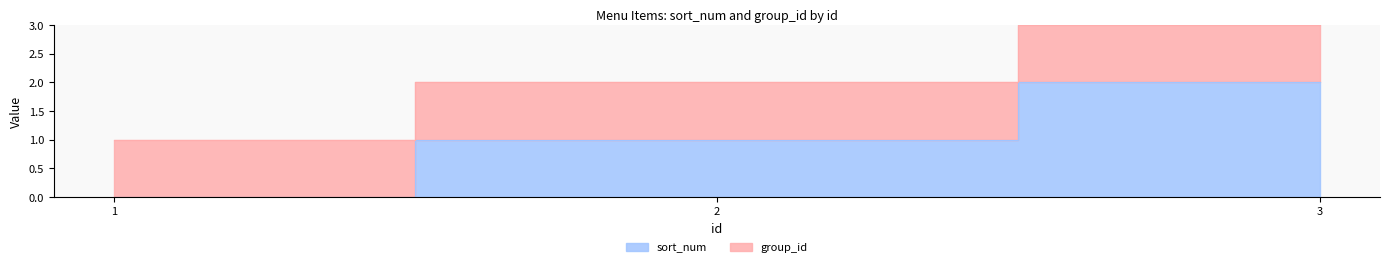

List the labels in order of value, smallest first.

1, 2, 3